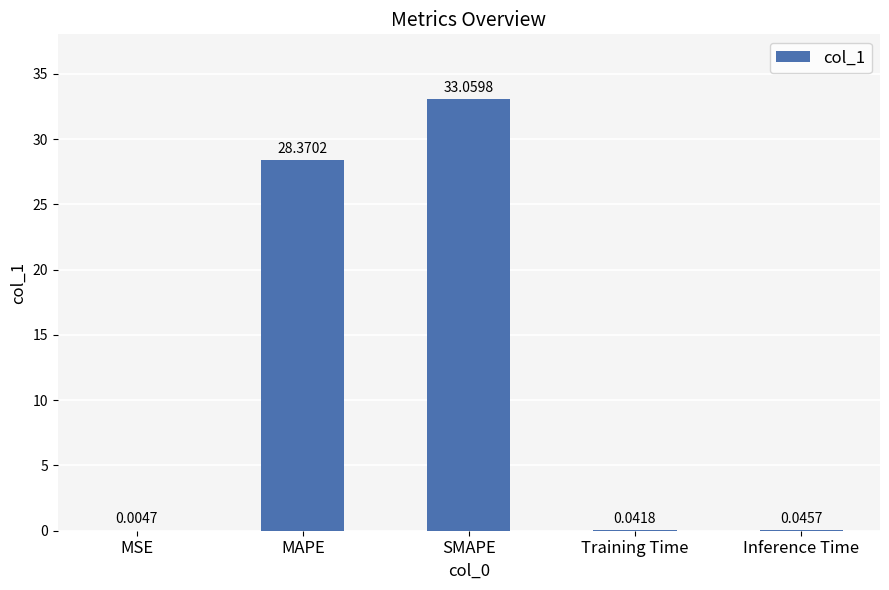

At which category does the chart reach its peak across all series?

SMAPE